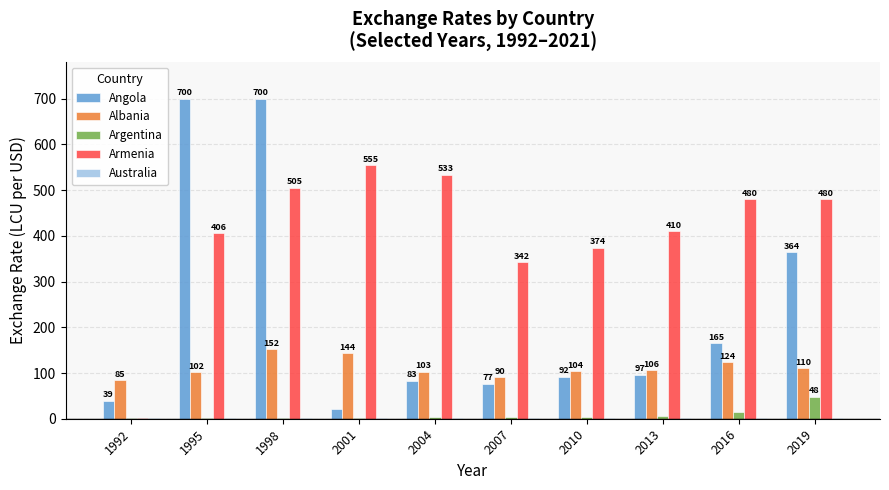

Is the value of Armenia at 2013 greater than the value of Angola at 2013?

Yes